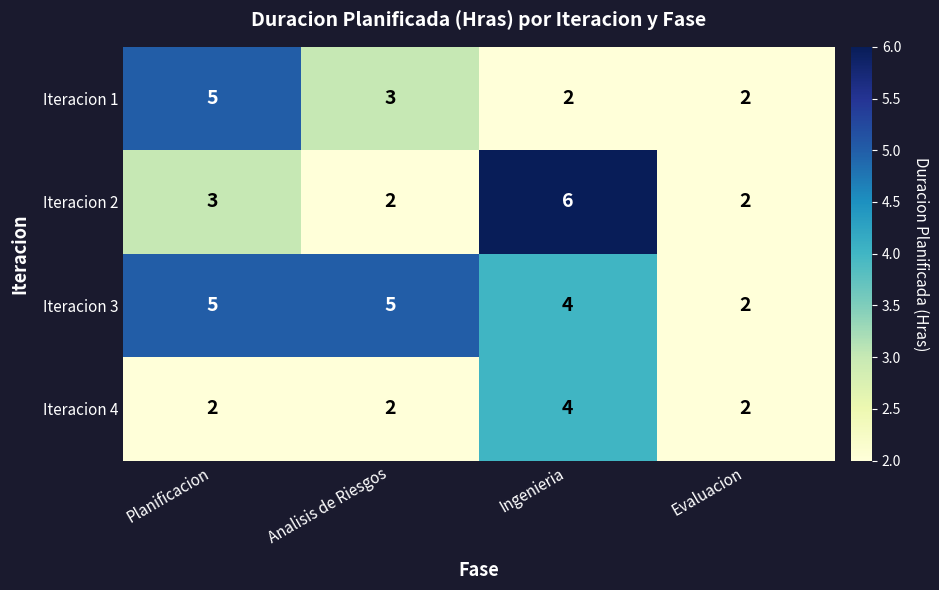

What is the sum of the Iteracion 4 values at Analisis de Riesgos and Ingenieria?

6